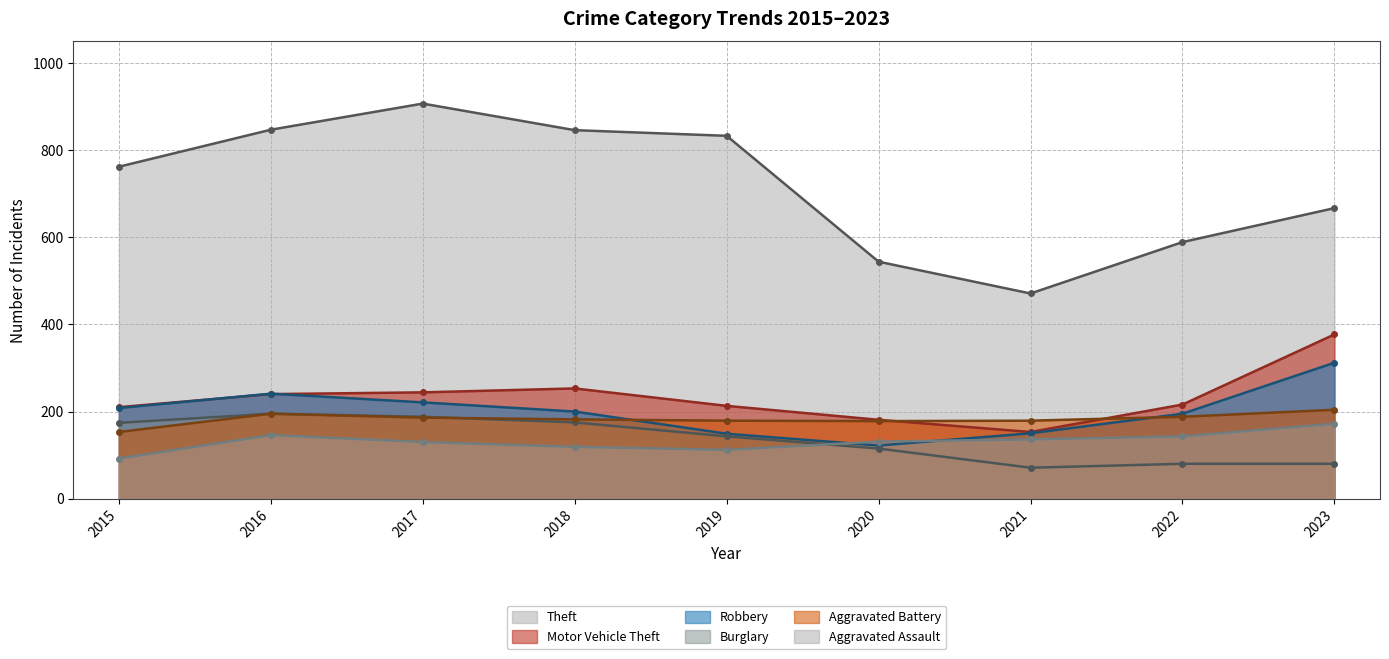

Where is the first local minimum for Aggravated Battery?

2020